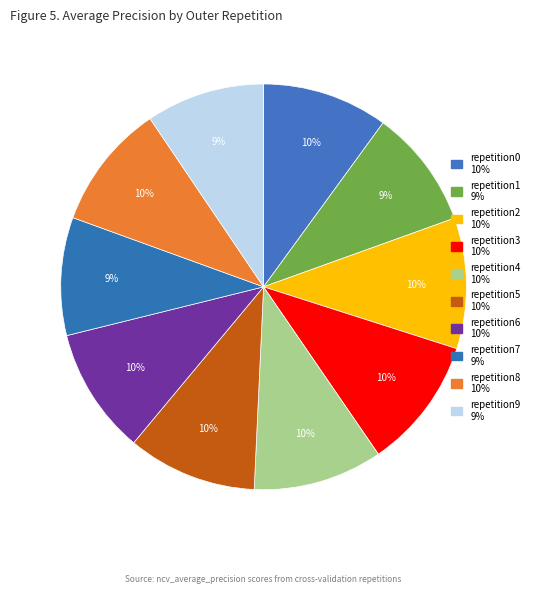

How many slices are in this pie chart?

10